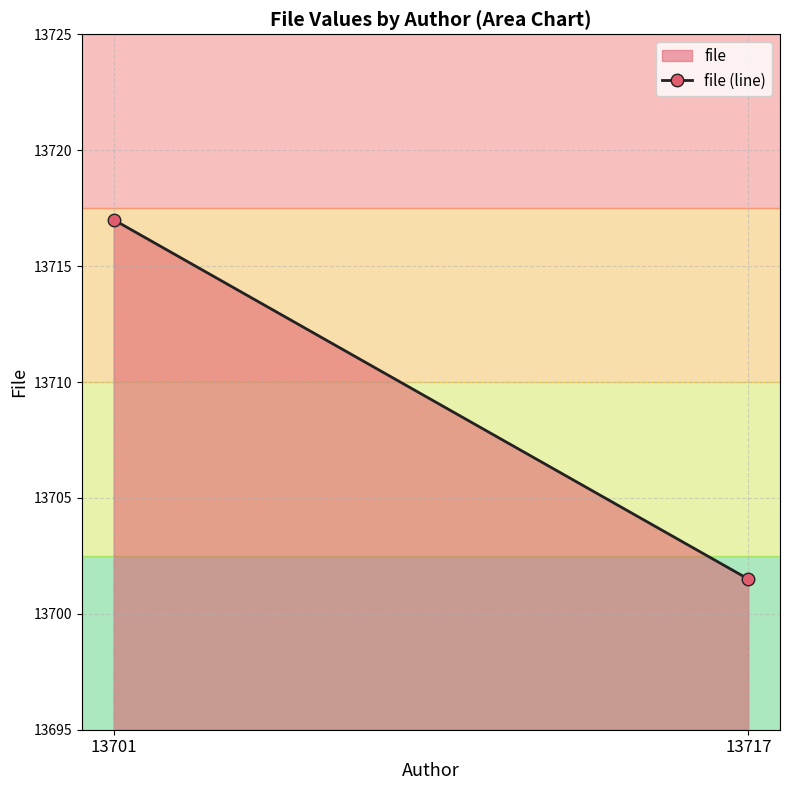

Count the number of data series in this chart.

1